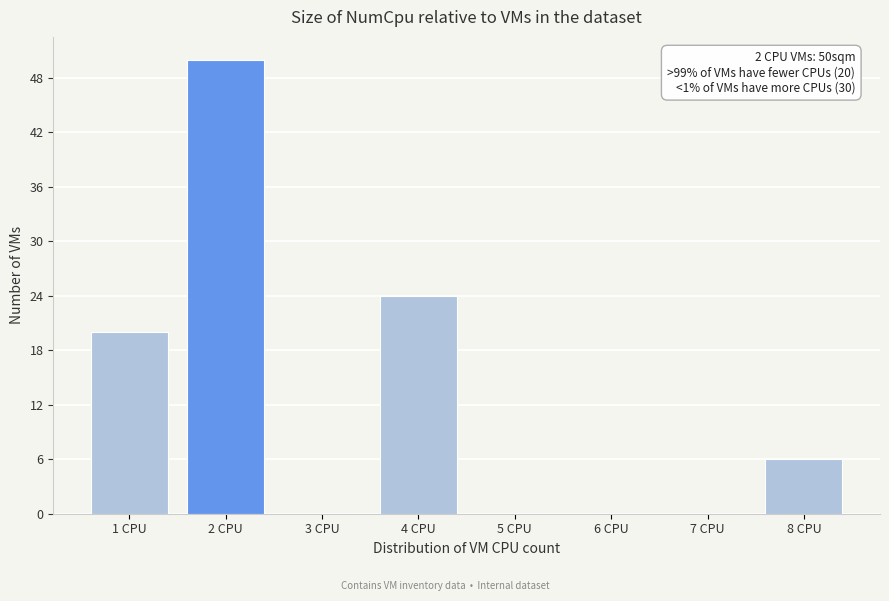

Which range on the x-axis has the tallest bar?

1.5 to 2.5